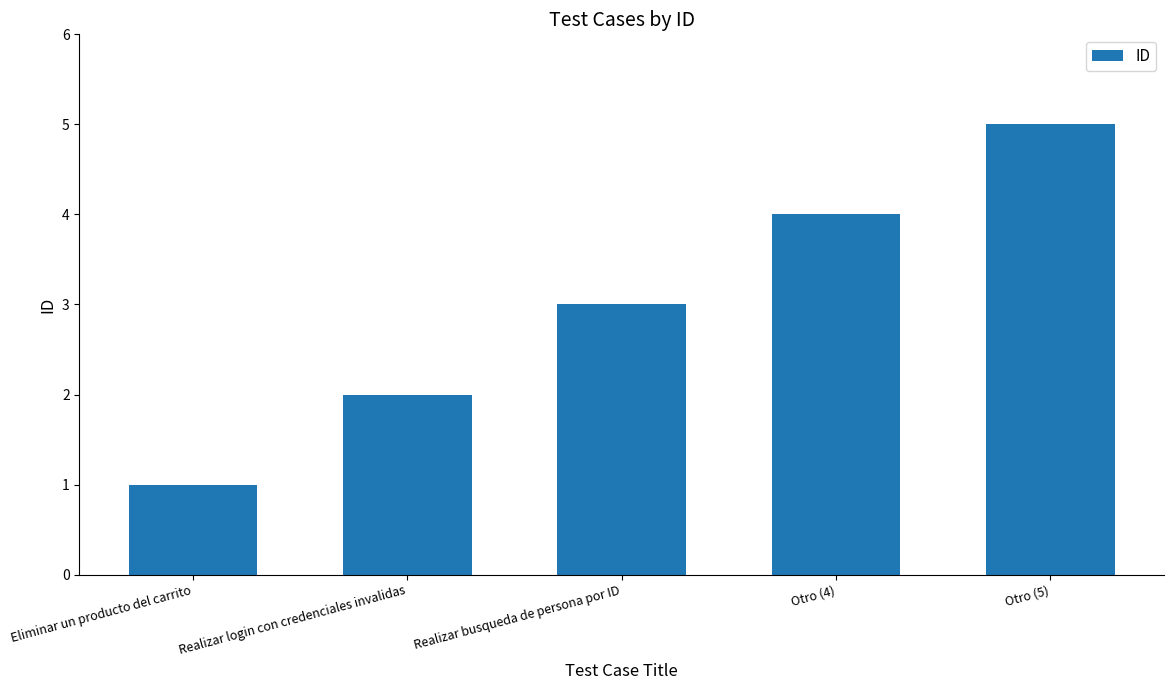

What is the label of the 1st bar from the right?

Otro (5)